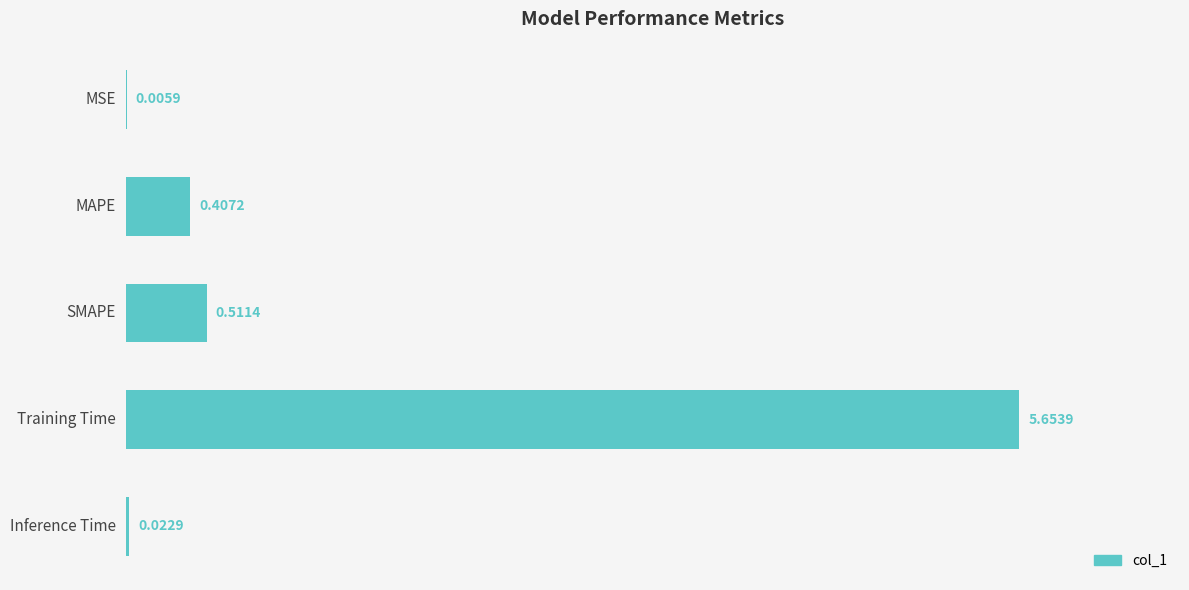

What is the sum of all values?

6.6